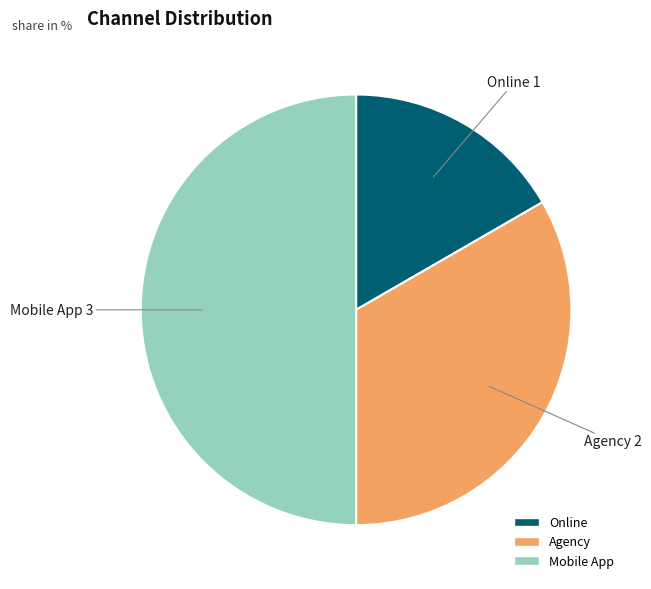

Is Agency the majority of the pie?

No